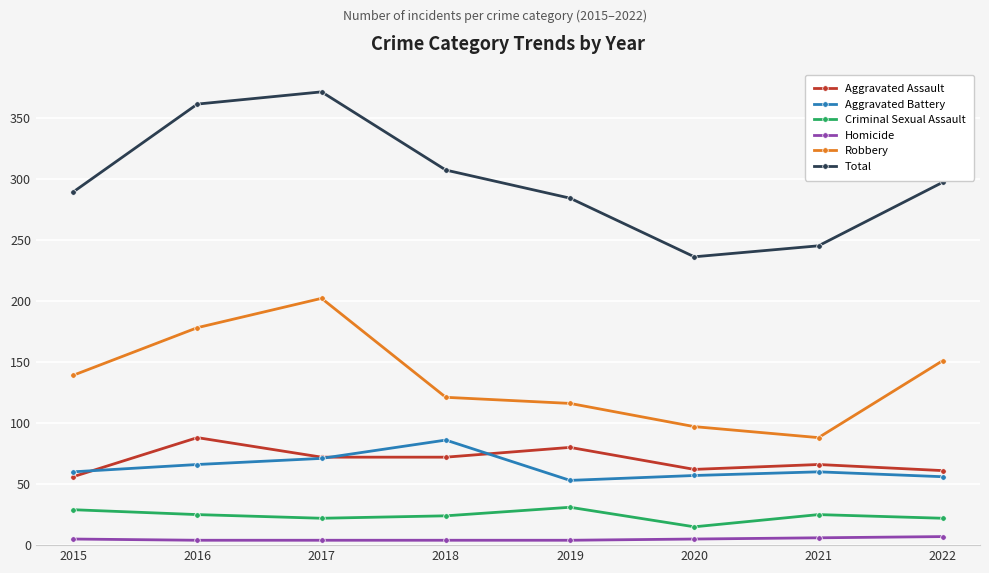

What is the difference between the maximum and minimum values in the Total series?

135